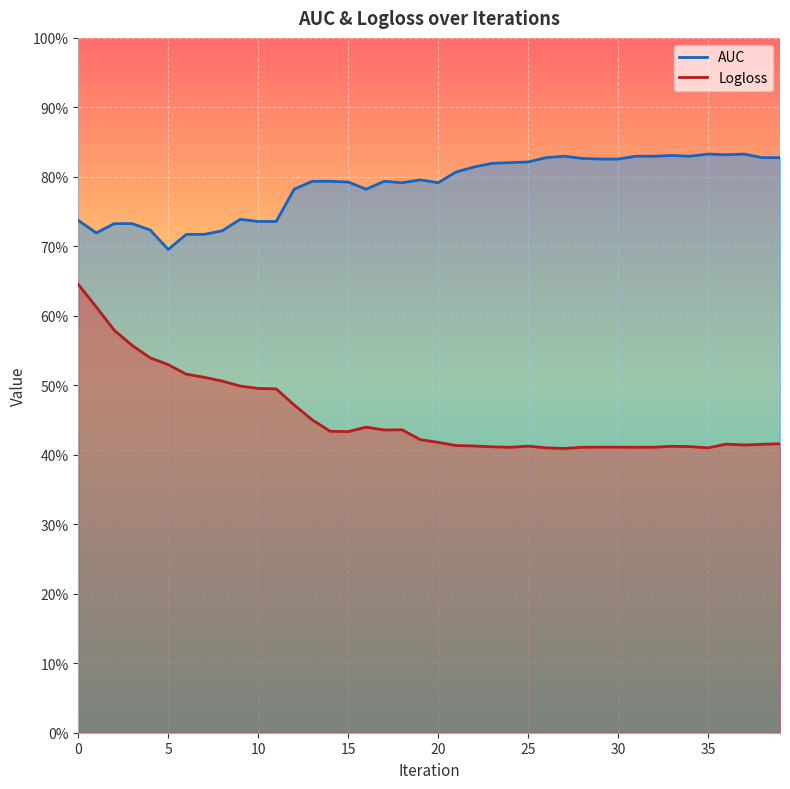

True or false: Logloss and AUC intersect in this chart.

False